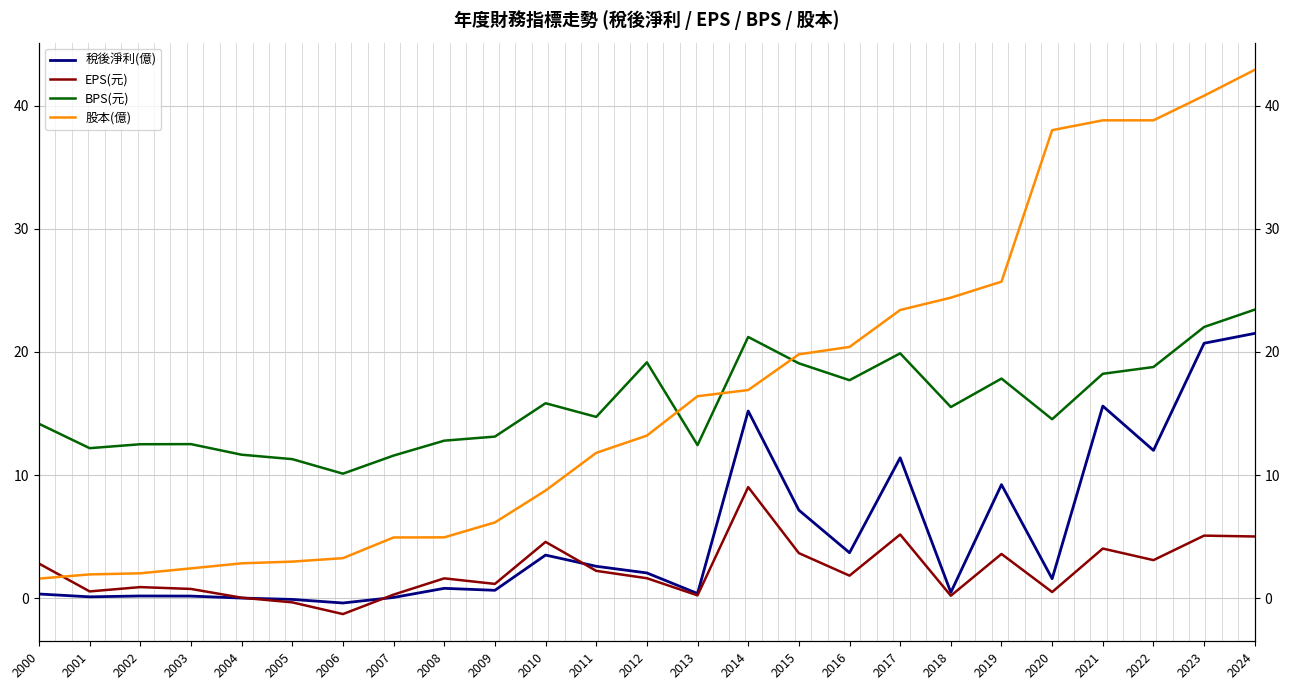

What is the lowest value of the EPS(元) series?

-1.3